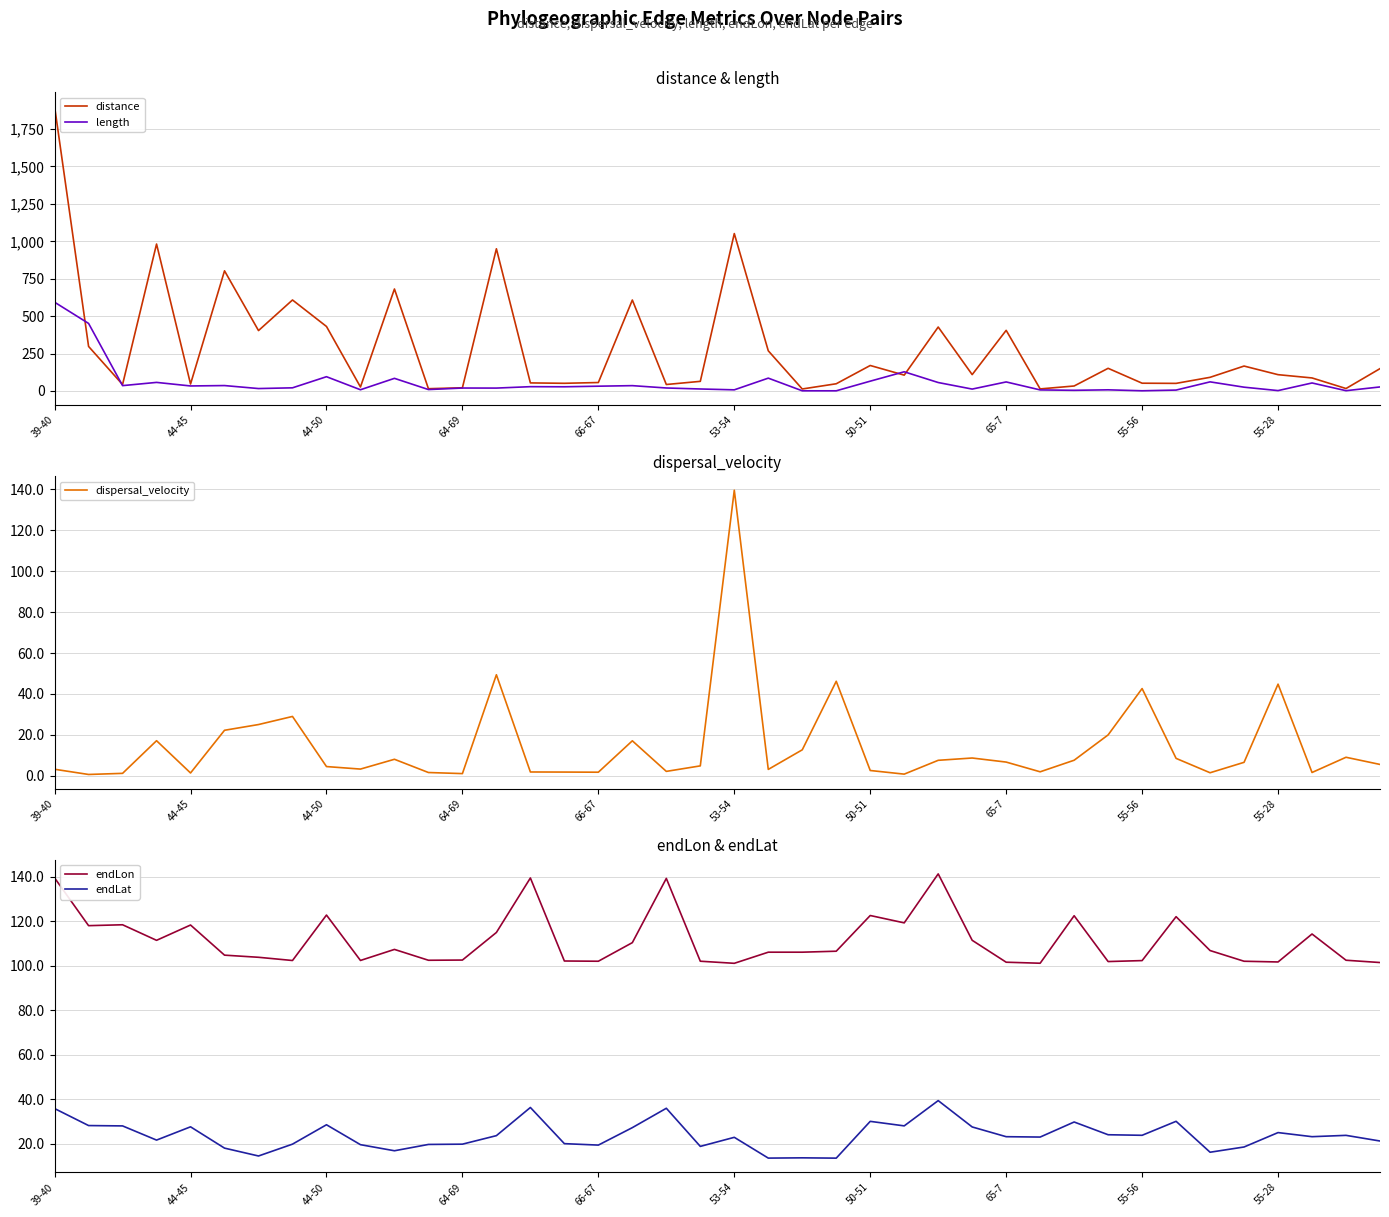

What is the average value of the endLon series?

111.4